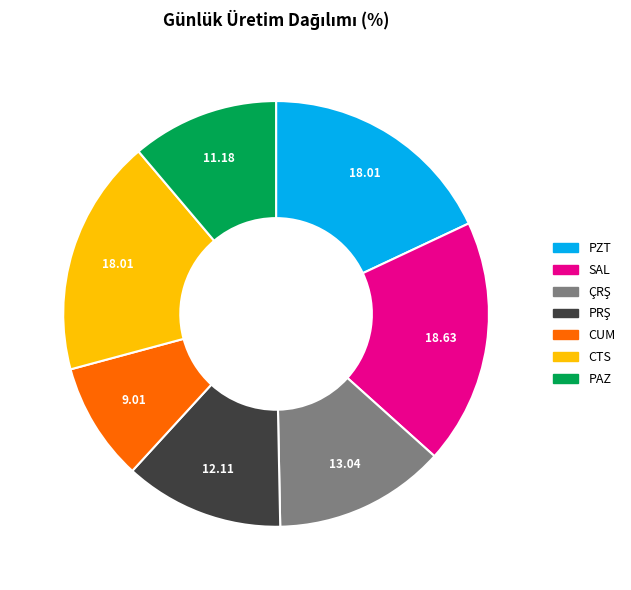

Is there any slice that represents more than half of the pie?

No